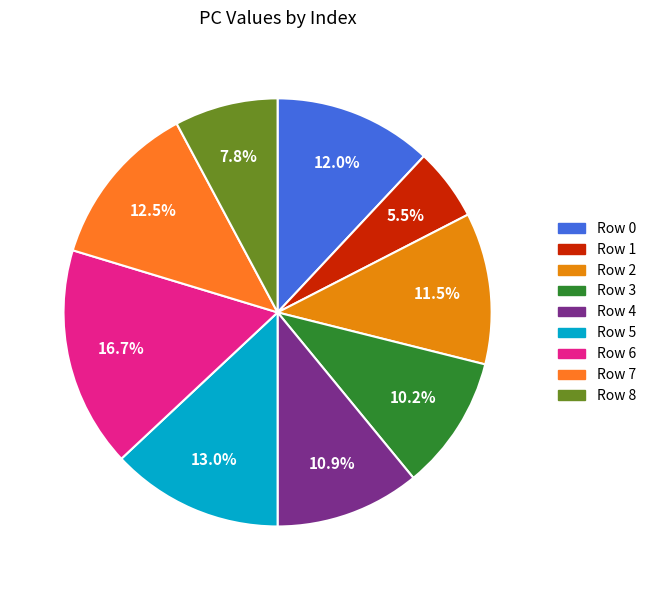

How many slices are in this pie chart?

9